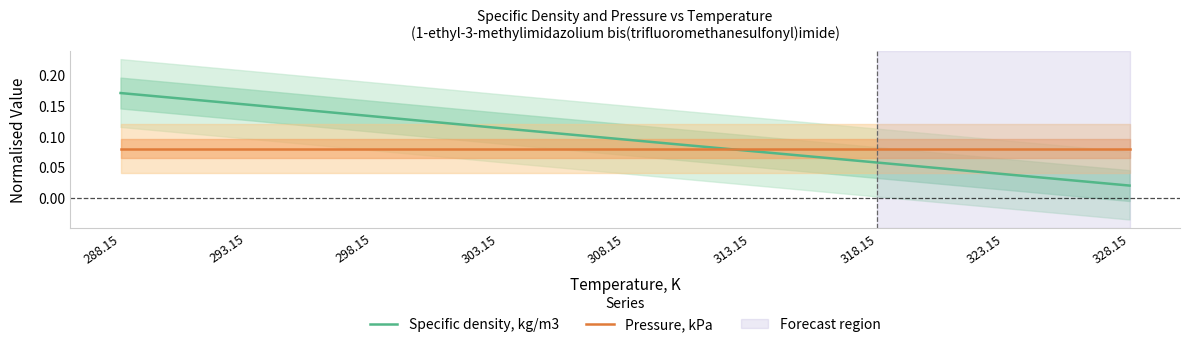

What position from the right is 288.15?

9